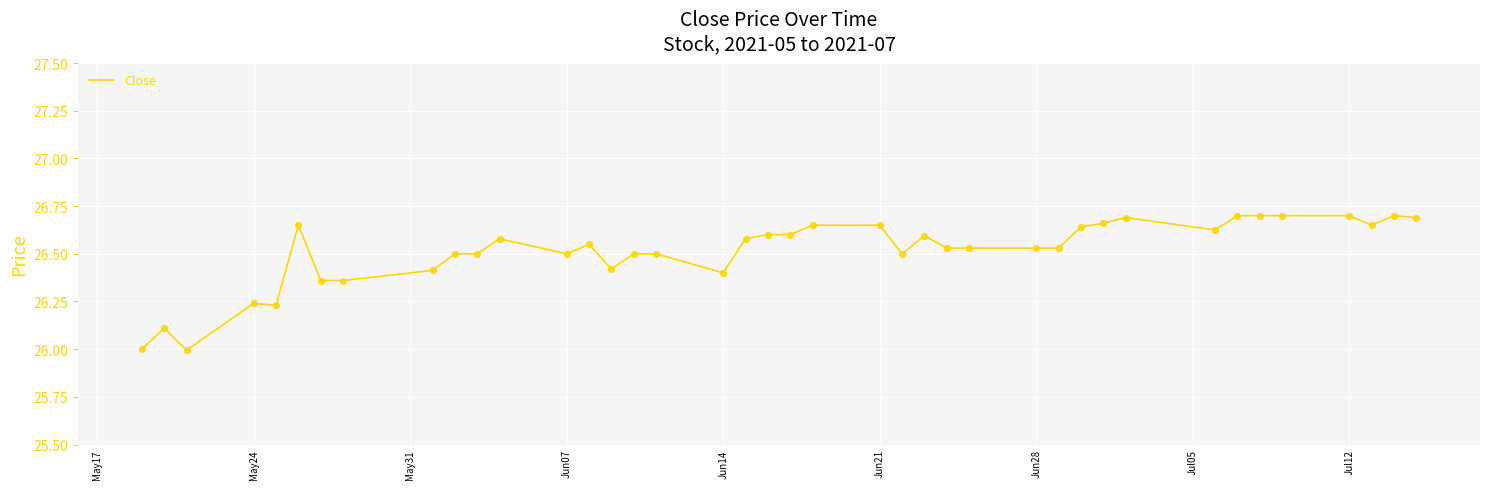

What is the difference between the maximum and minimum values?

0.7